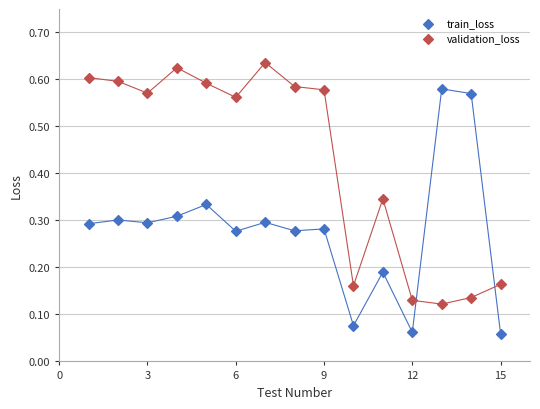

Which series contains the highest Y value?

validation_loss